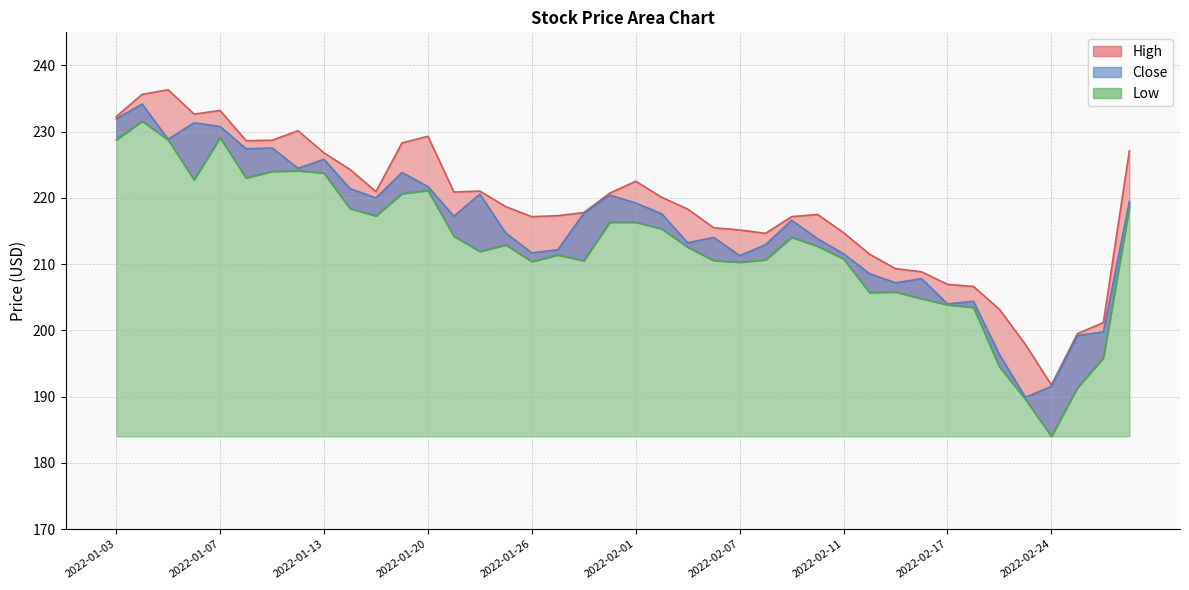

What is the sum of all Close values?

8622.4